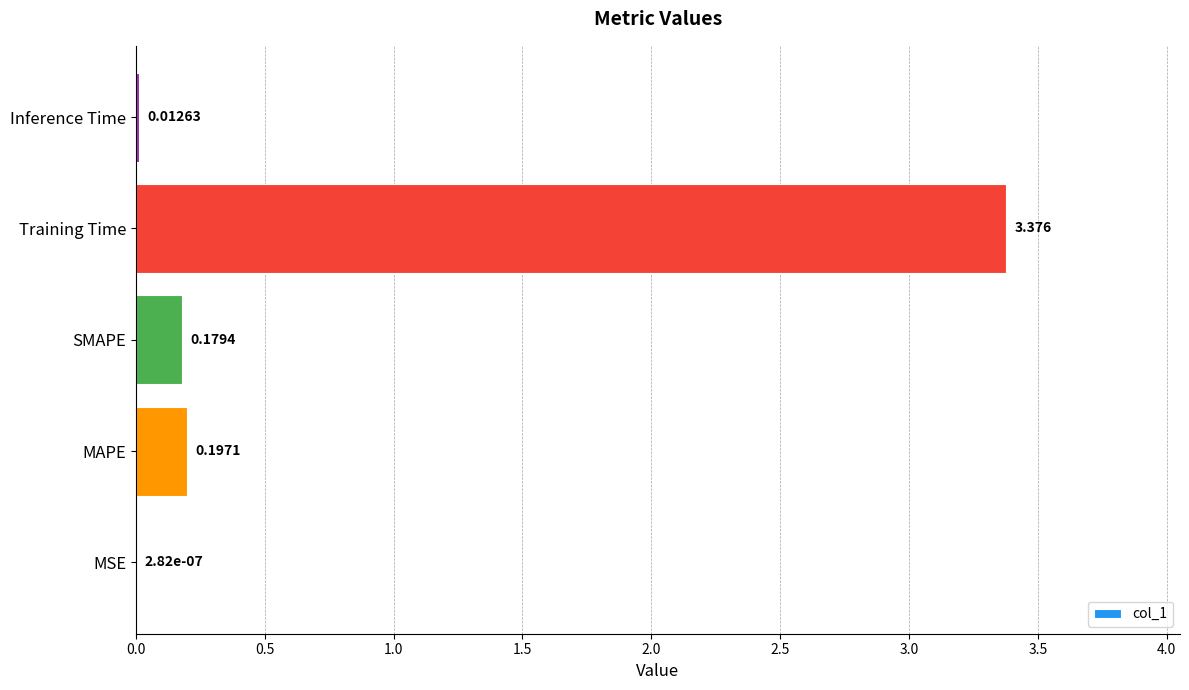

Which has a higher value, Training Time or MAPE?

Training Time